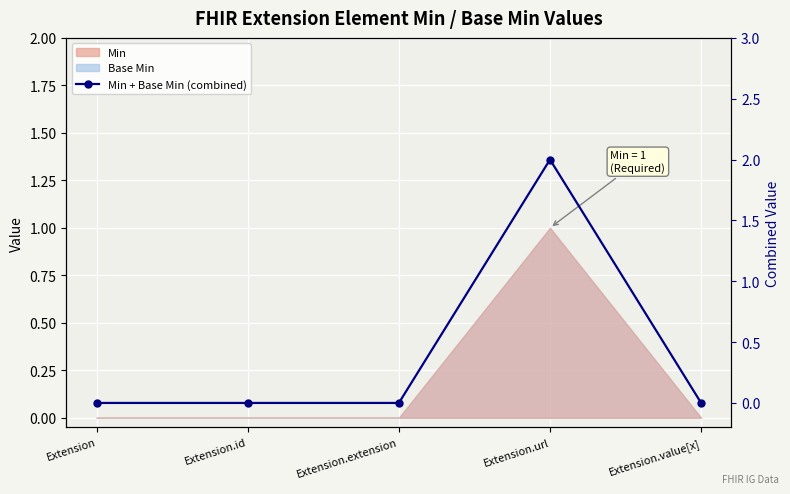

What is the label of the 3rd point from the right?

Extension.extension